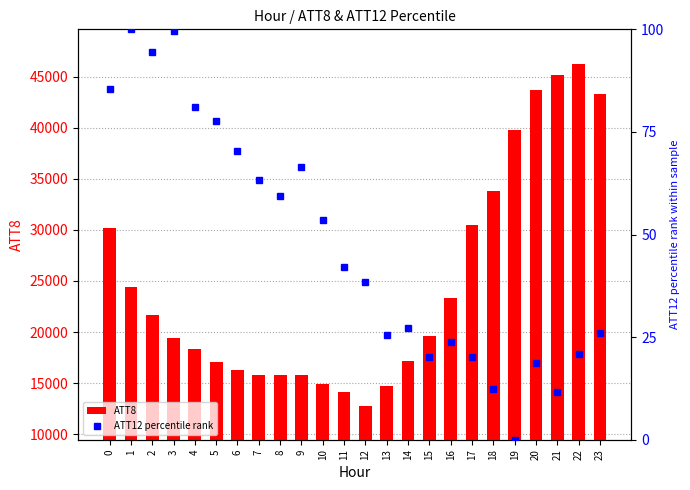

True or false: ATT12 percentile rank has a value of 62.2 at 19.

False